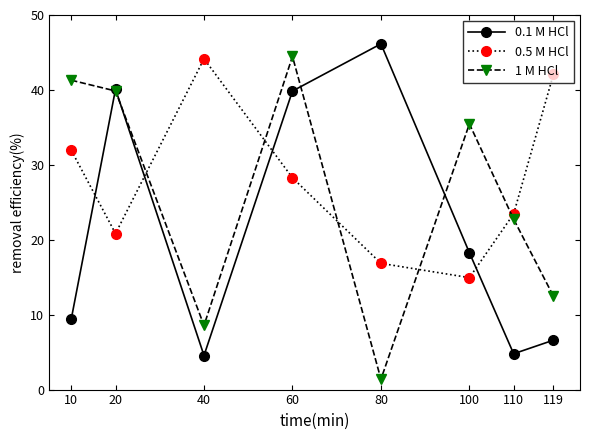

At how many categories does at least one series exceed 28?

7